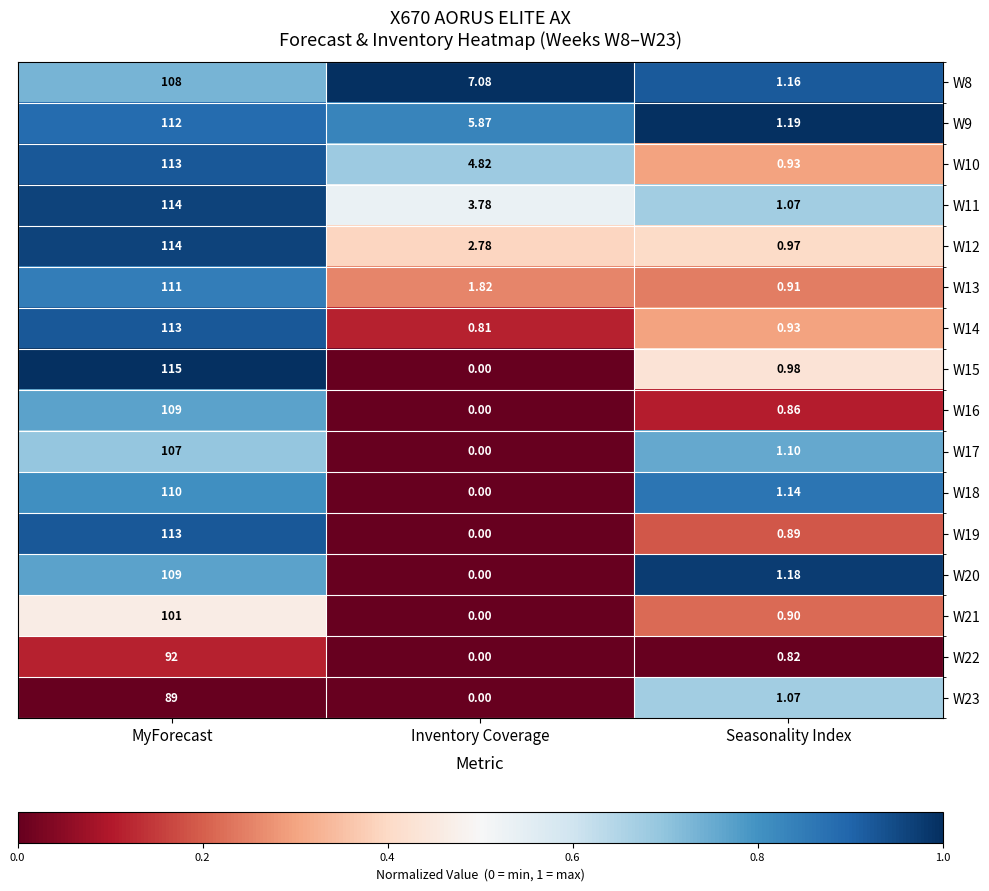

Which category has the lowest value in the W17 series?

Inventory Coverage